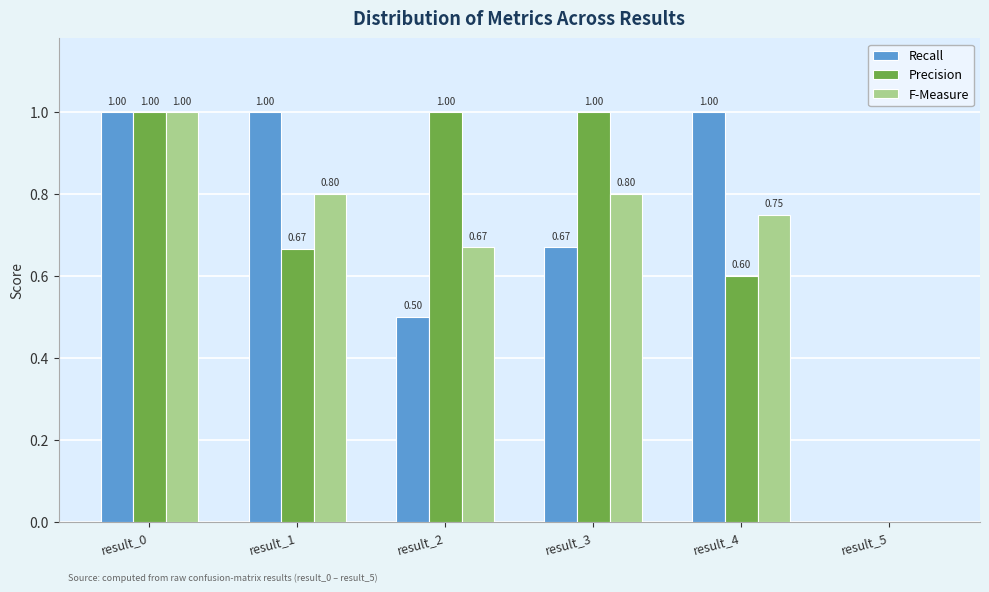

Between result_0 and result_4, which series saw the biggest shift?

Precision